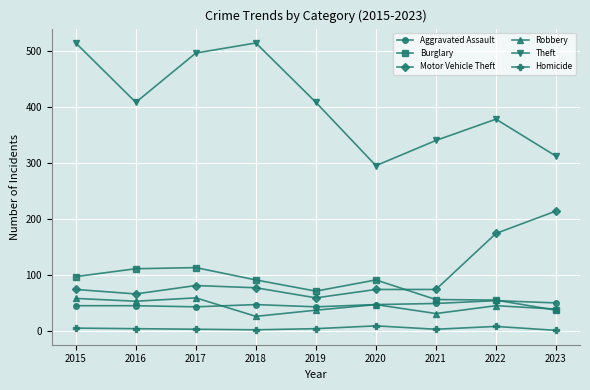

Is this an area chart (filled region under the line)?

No